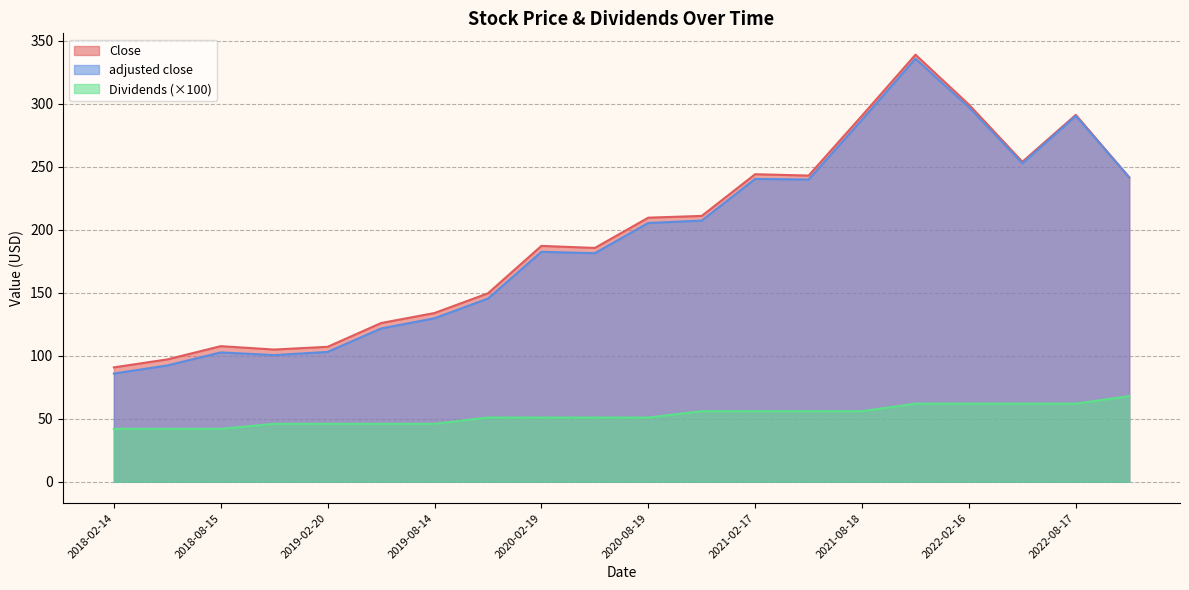

What is the difference between the Close values at 2019-08-14 and 2019-05-15?

8.0